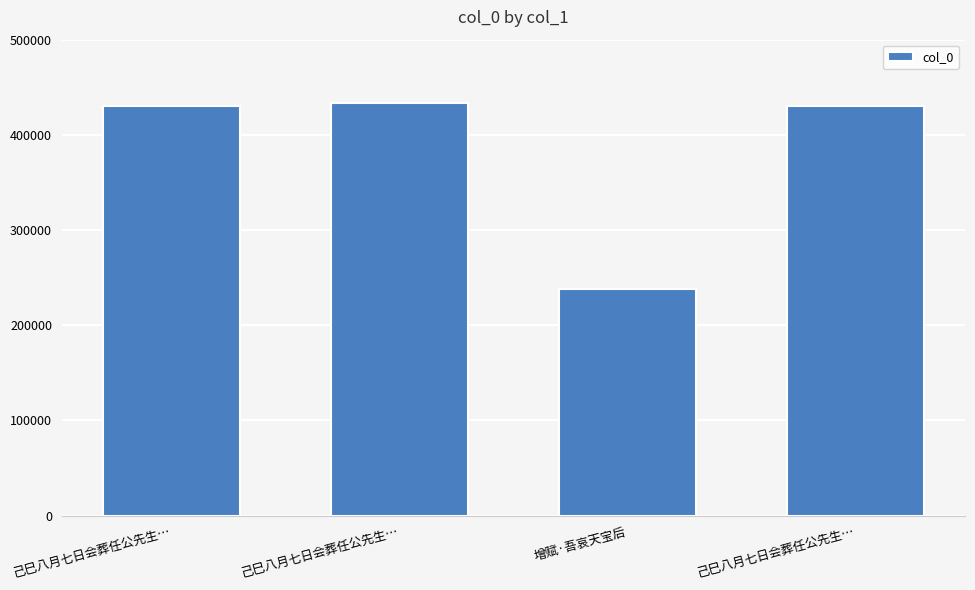

Where is the data nearest to the value 336025?

己巳八月七日会葬任公先生…